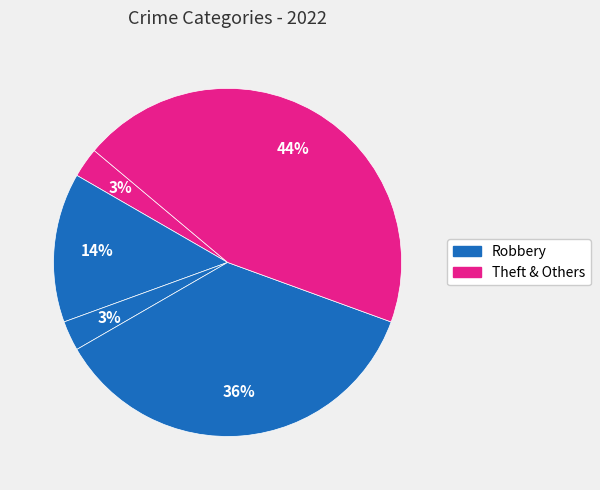

Count the number of slices in the pie.

5